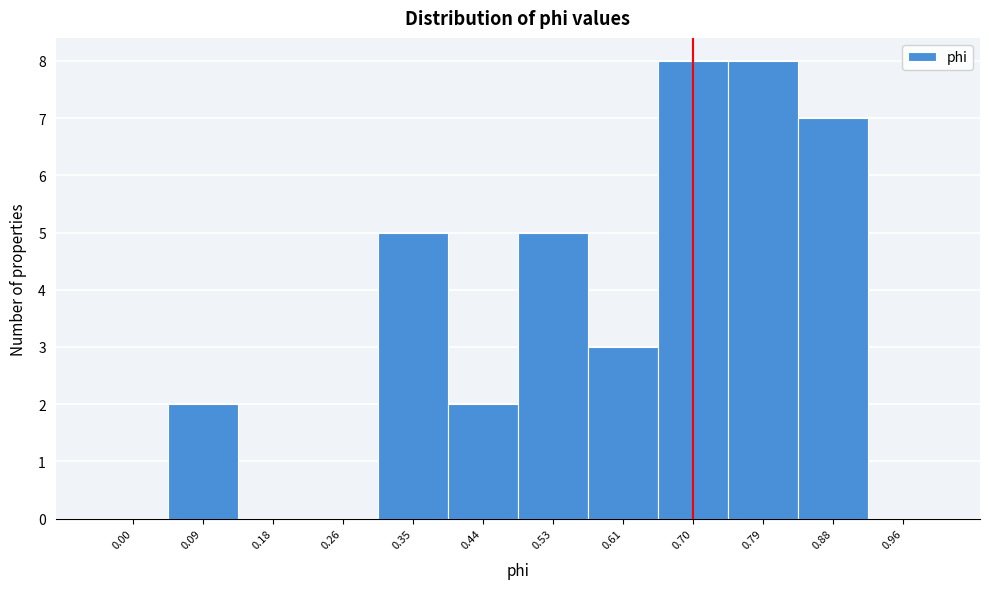

Reading right to left, extract all data points from this chart.

0.96=0	0.88=7	0.79=8	0.70=8	0.61=3	0.53=5	0.44=2	0.35=5	0.26=0	0.18=0	0.09=2	0.00=0